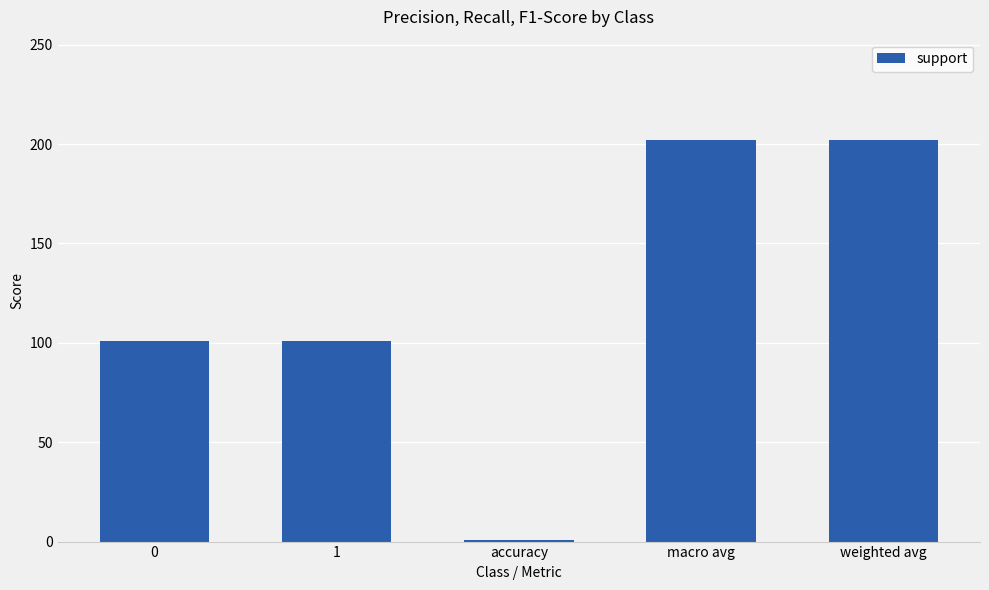

What is the sum of all values?

607